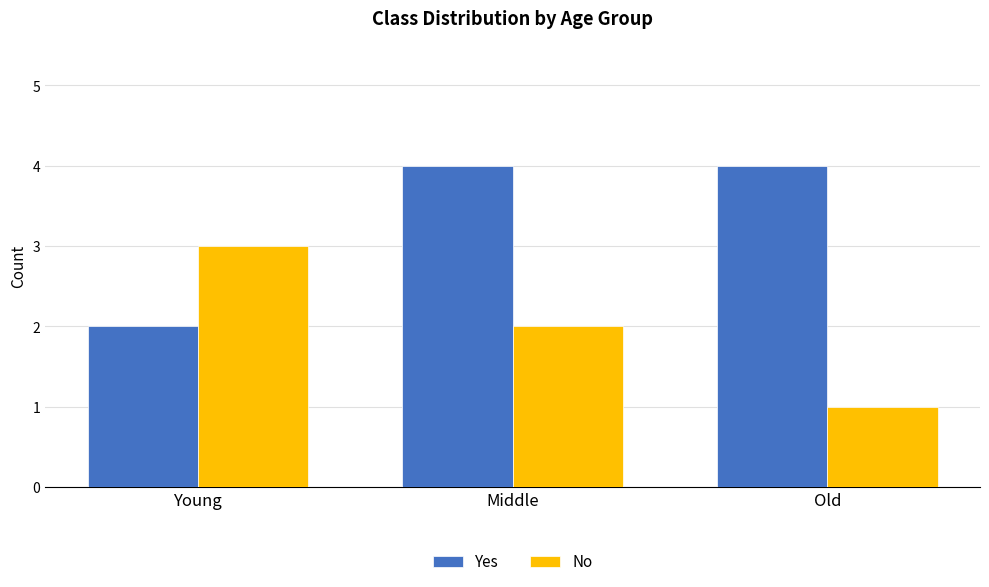

Which category has the lowest value in the No series?

Old